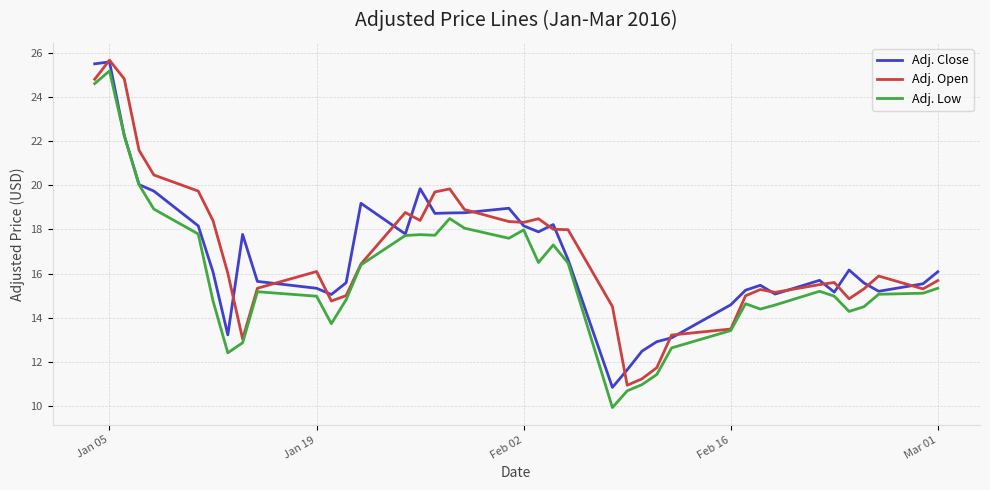

What is the difference between the maximum and minimum values in the Adj. Open series?

14.7